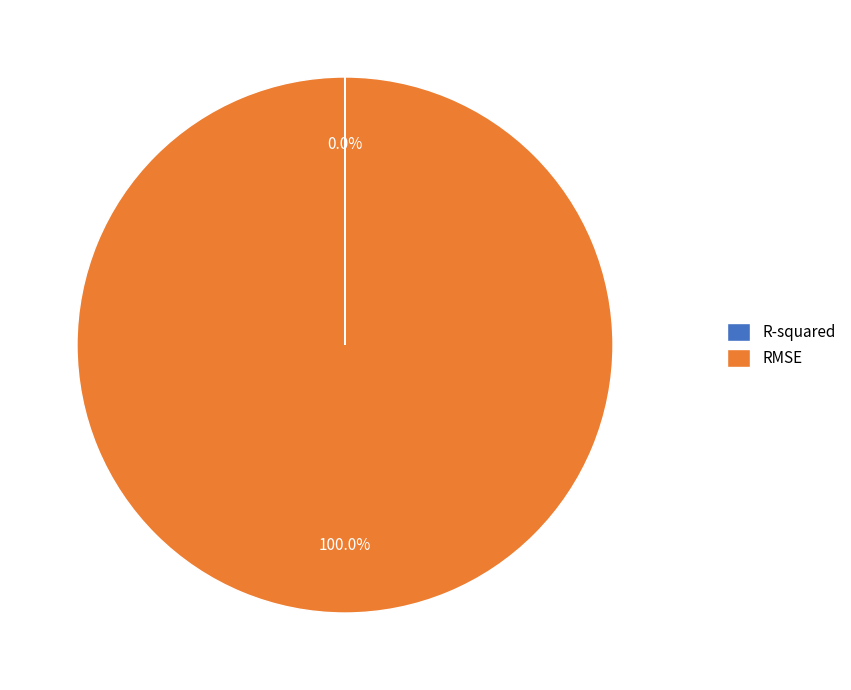

Is RMSE the majority of the pie?

Yes